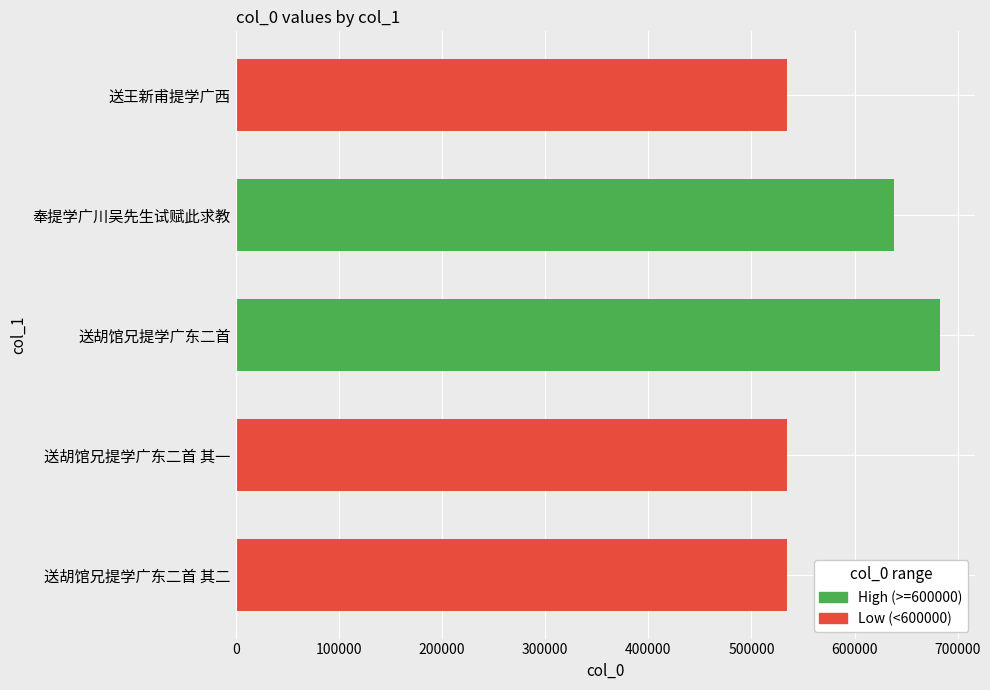

Approximately how many times larger is the value at 送胡馆兄提学广东二首 其一 compared to 奉提学广川吴先生试赋此求教?

0.8